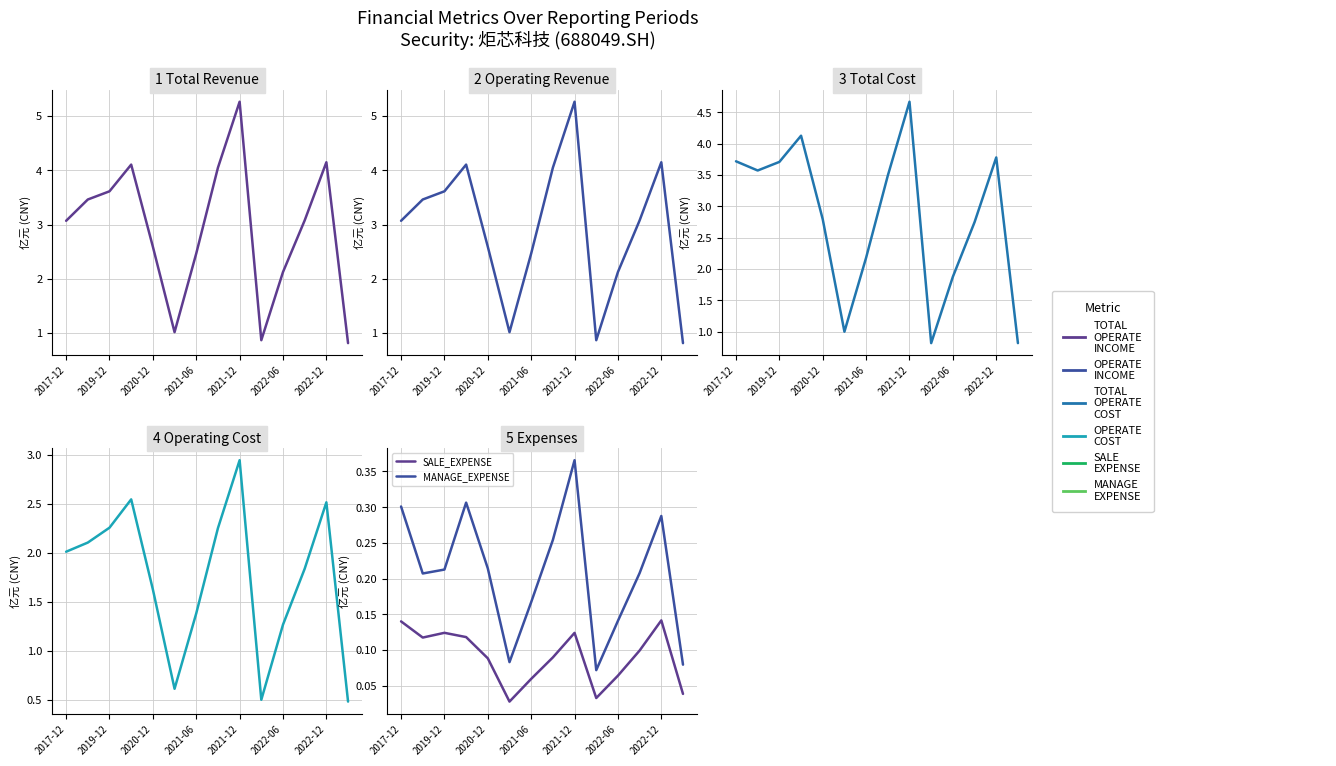

How many data points in TOTAL_OPERATE_INCOME are above 3?

8